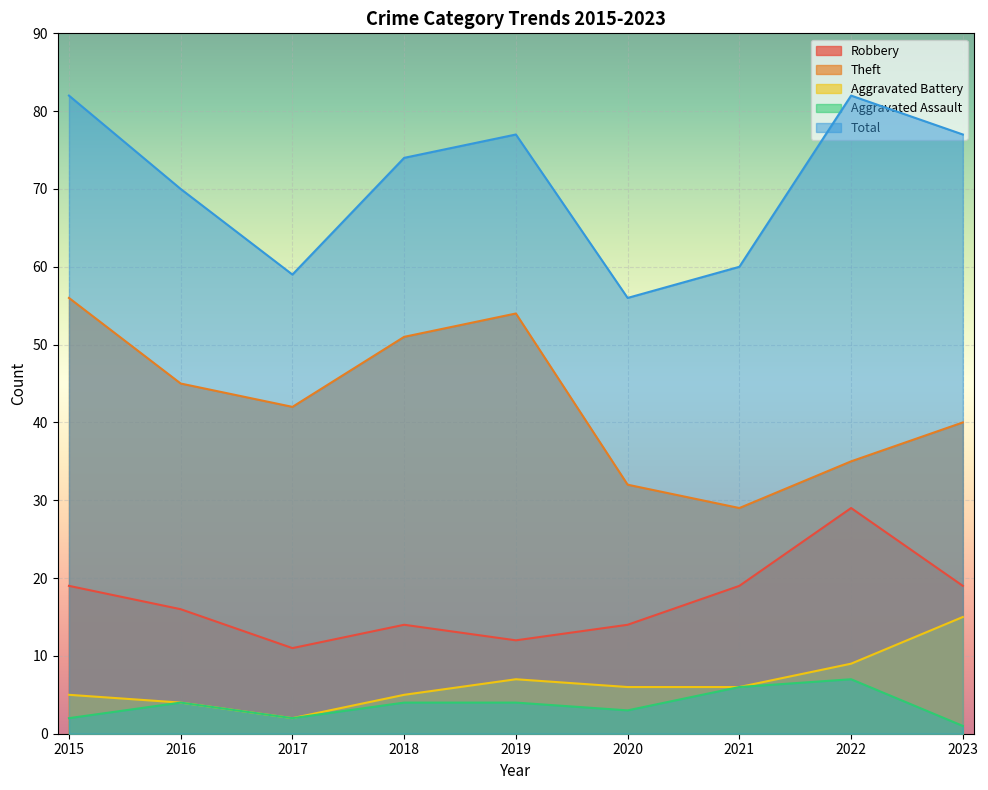

Where does the Total series first go above 74?

2015